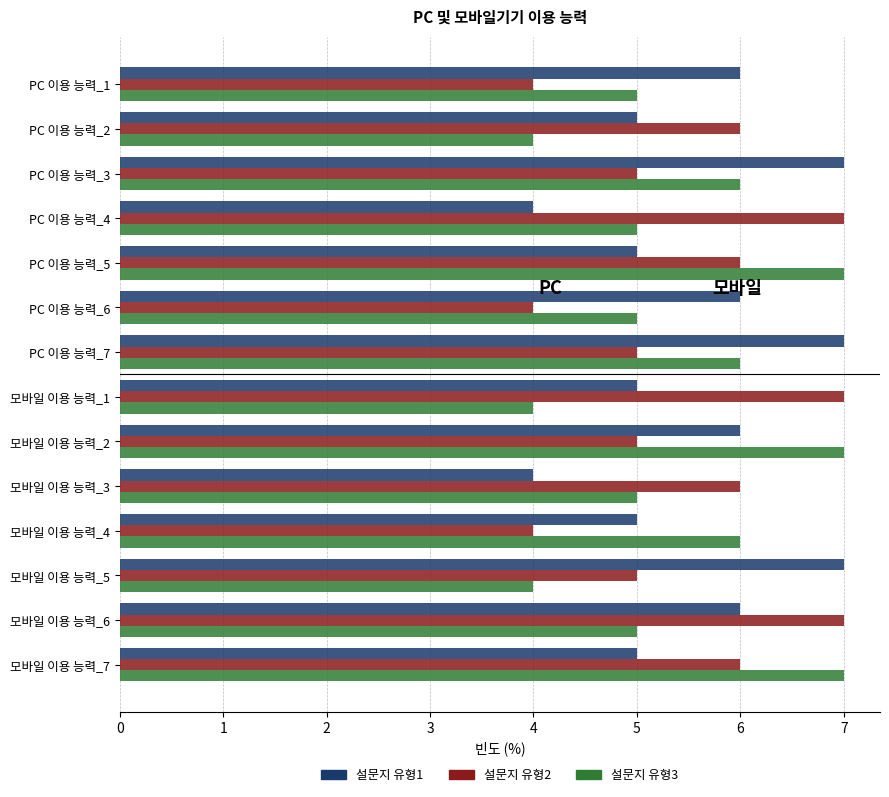

The value of 설문지 유형3 at 모바일 이용 능력_1 is 4. True or false?

True